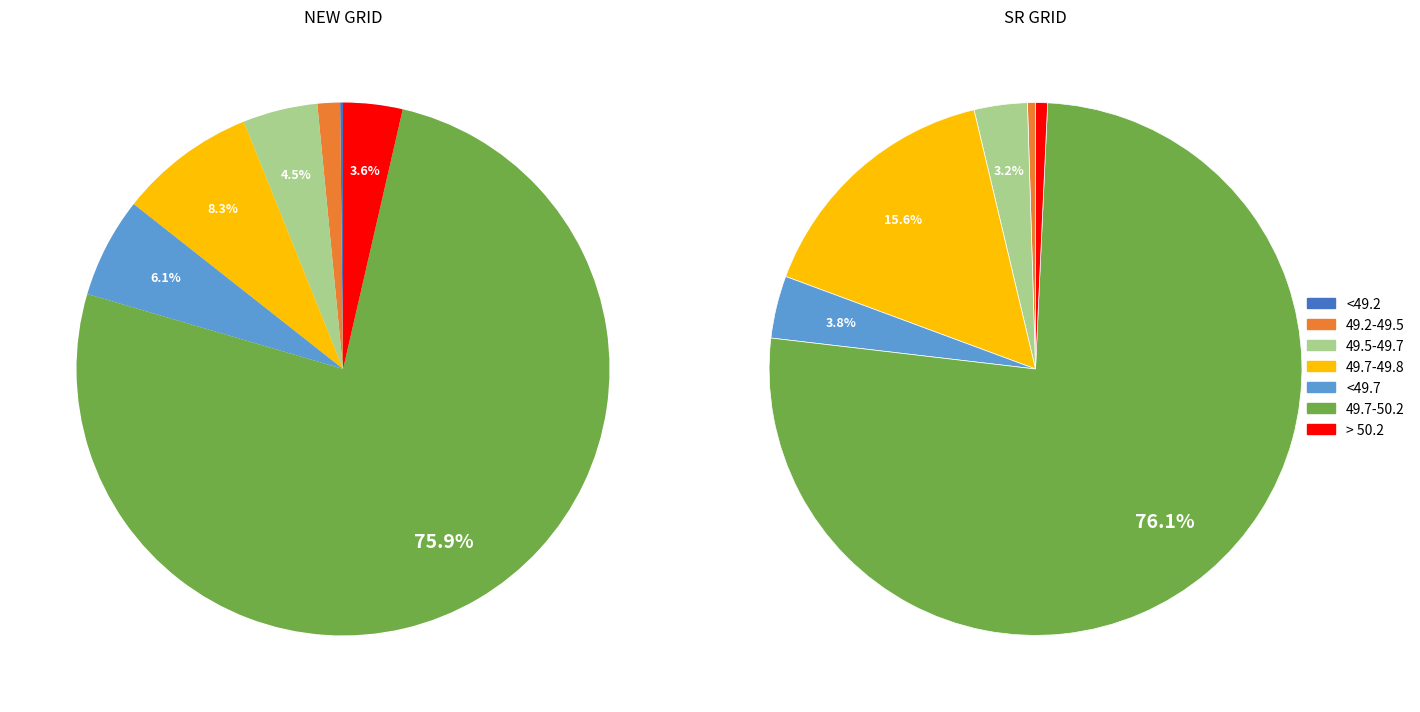

Which slice represents more than half of the pie?

49.7-50.2